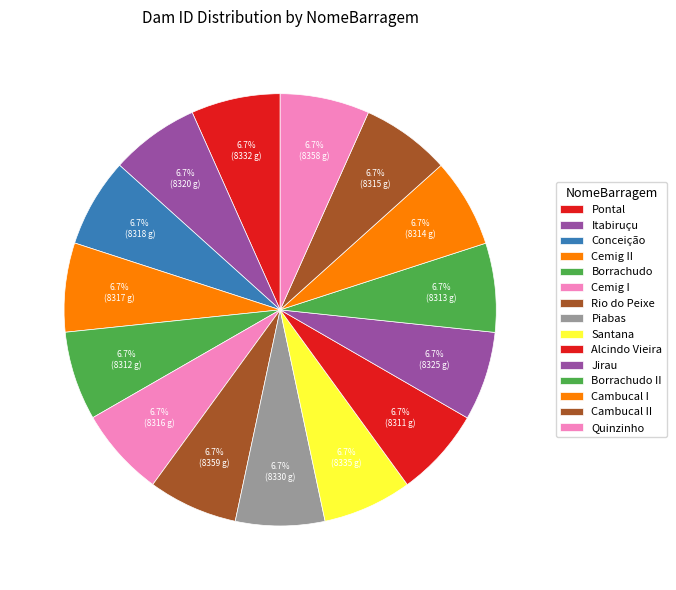

What is the largest slice in the pie chart?

Rio do Peixe